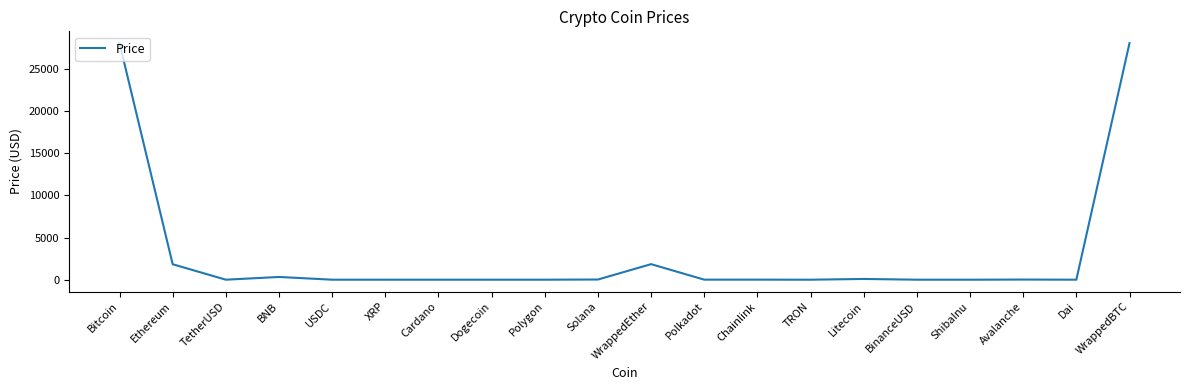

The chart shows a value of 48038.2 at Bitcoin. True or false?

False